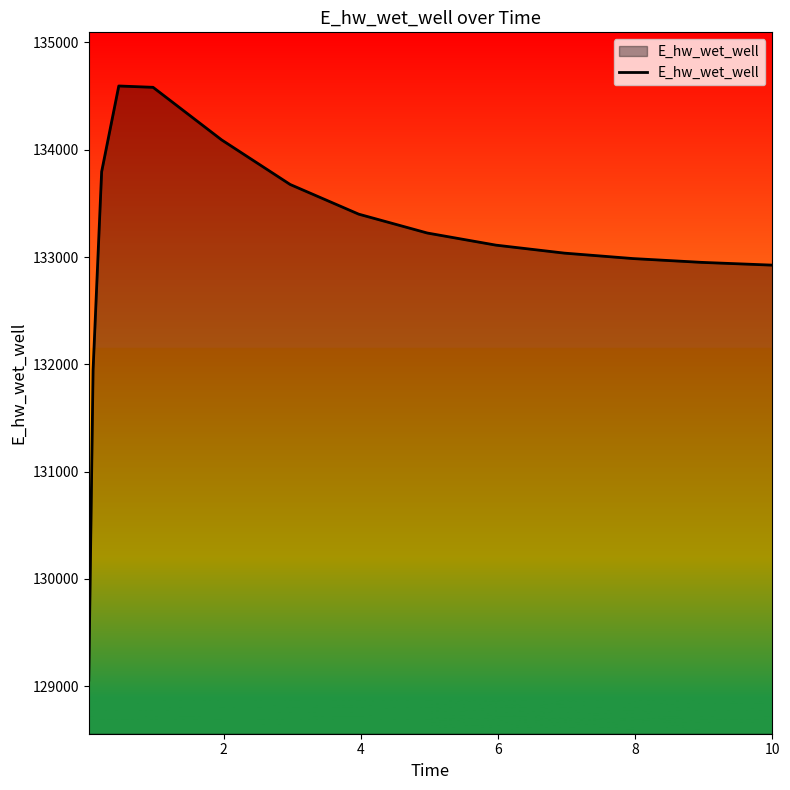

What is the difference between the maximum and minimum values?

5536.7